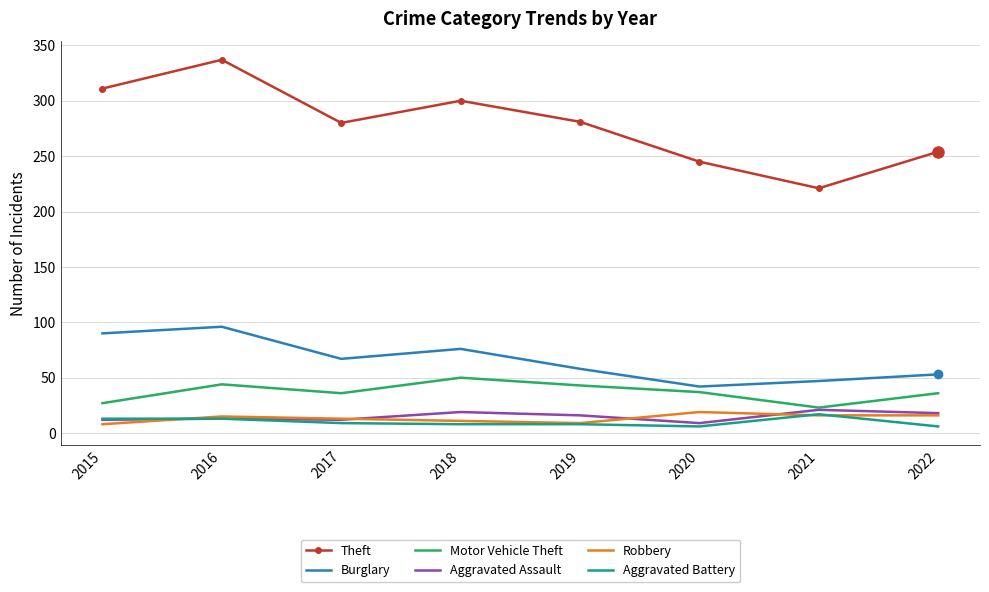

True or false: Theft and Motor Vehicle Theft intersect in this chart.

False